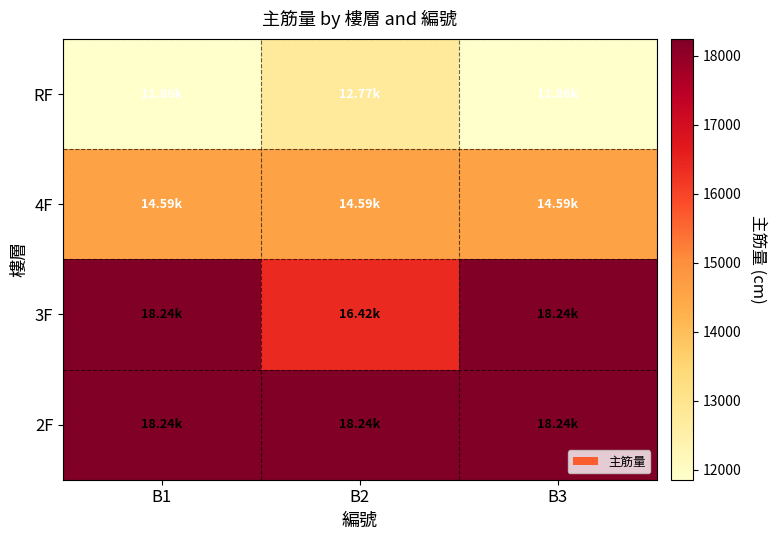

How many distinct data groups are displayed?

4